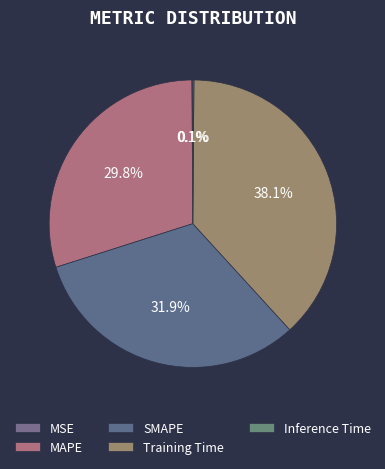

What is the change in value from Training Time to Inference Time?

-0.2